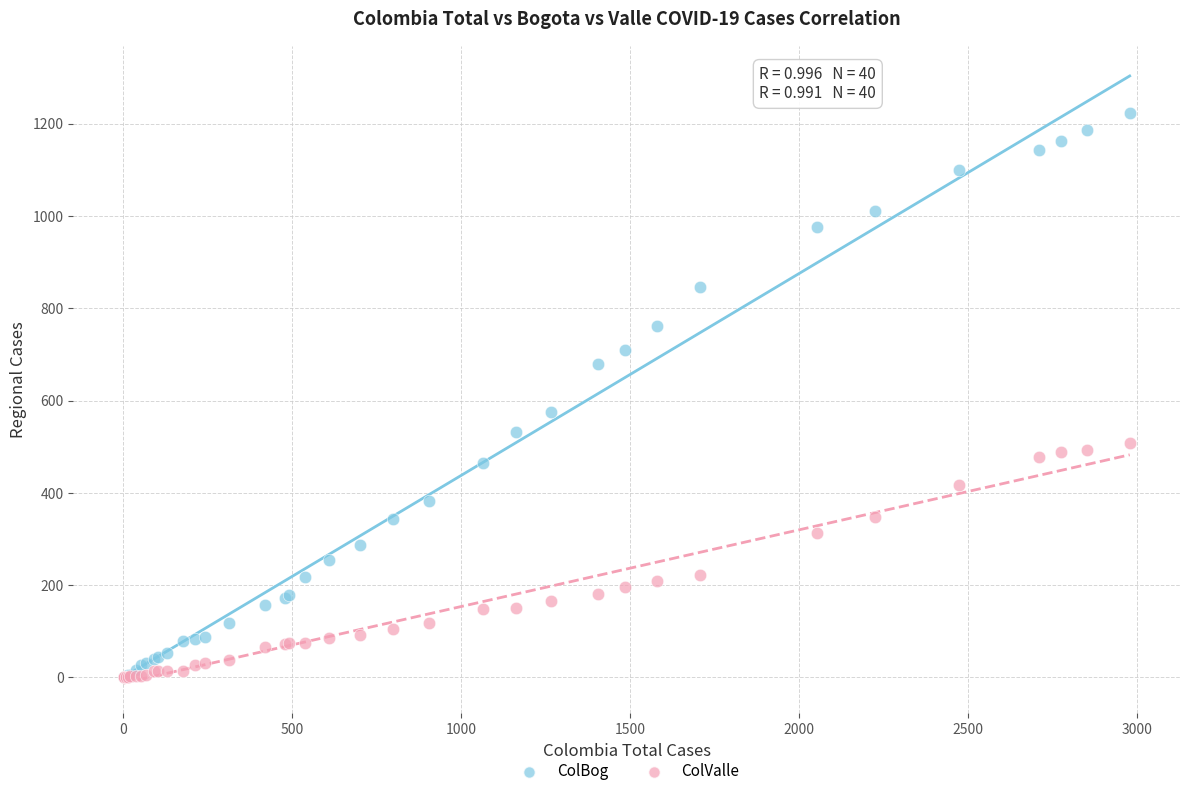

In the ColBog series, what Y value is closest to 611?

576